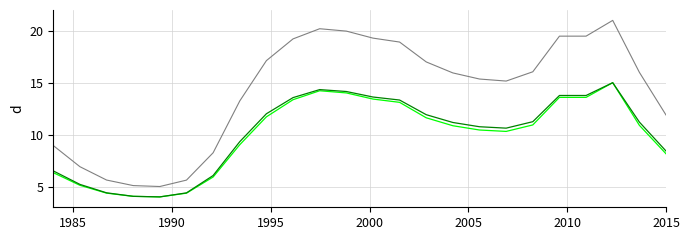

What is the minimum value shown in the chart?

4.0